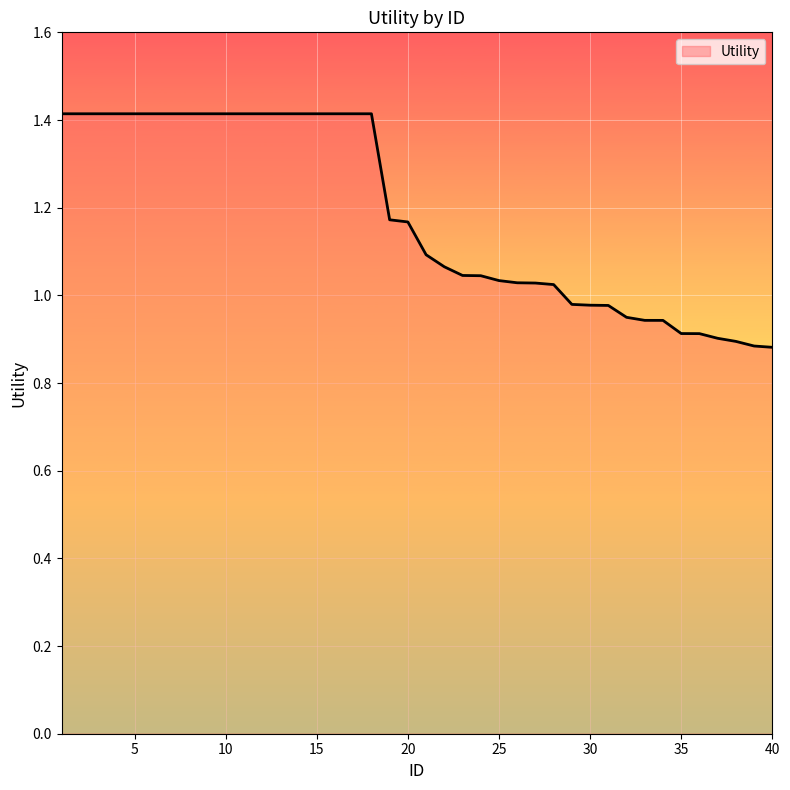

What is the greatest value displayed?

1.4